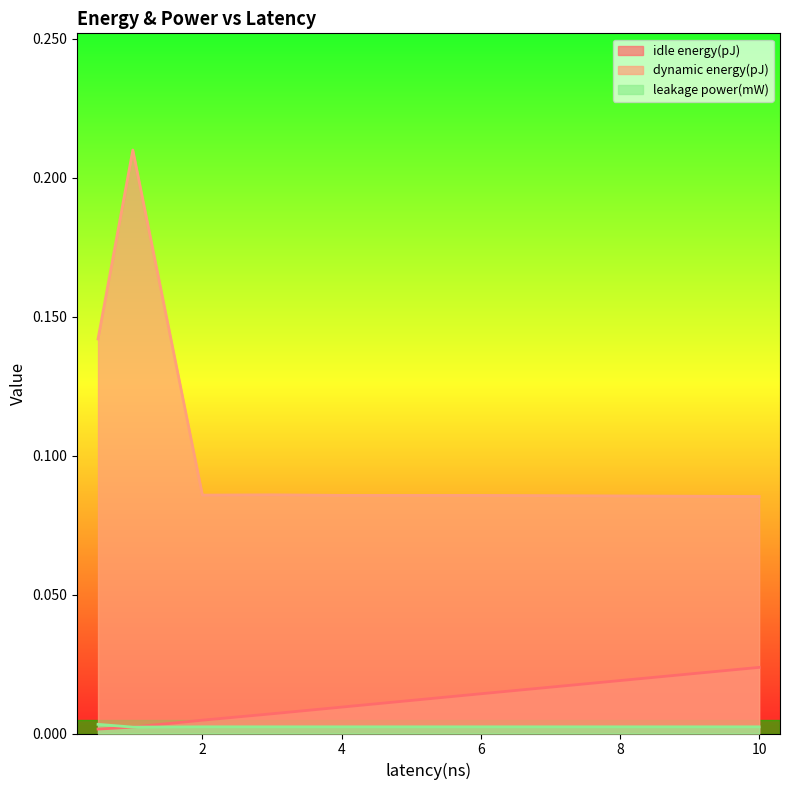

The value of leakage power(mW) at 4 is 0.0. True or false?

False